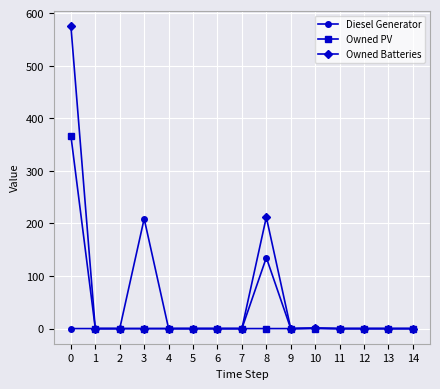

Which series has the widest spread of values?

Owned Batteries